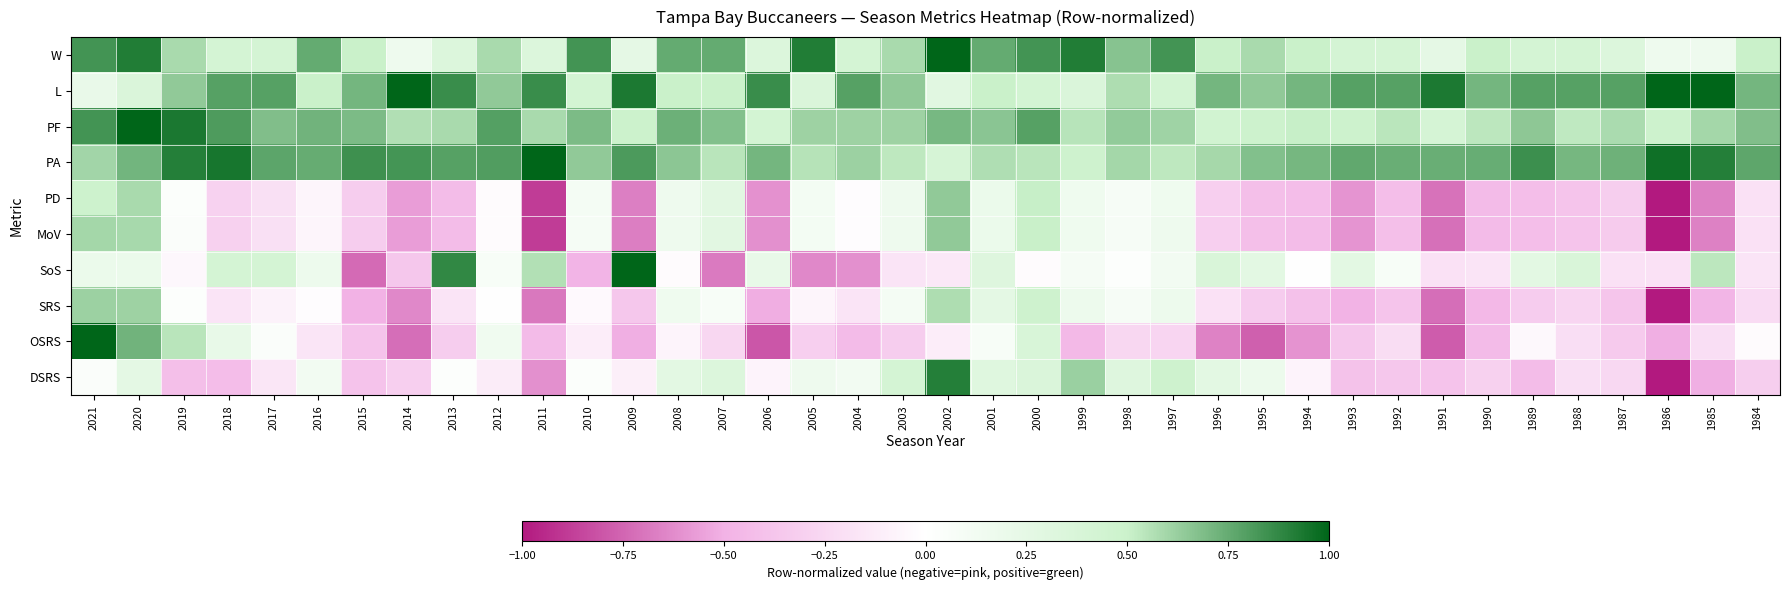

What is the difference between the highest and lowest values at 2014?

1.7